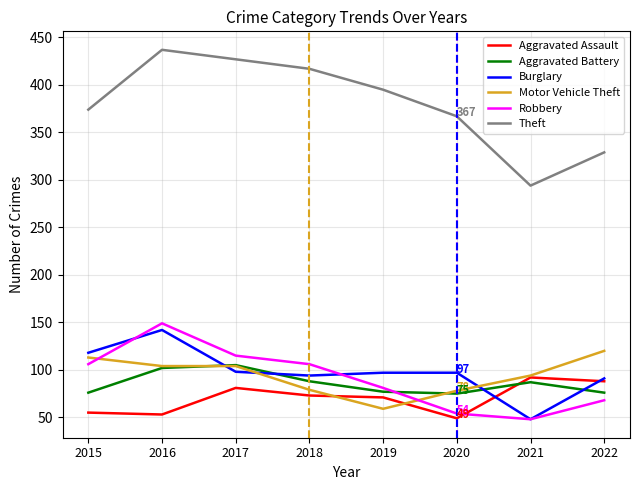

Which series has the largest total across all categories?

Theft